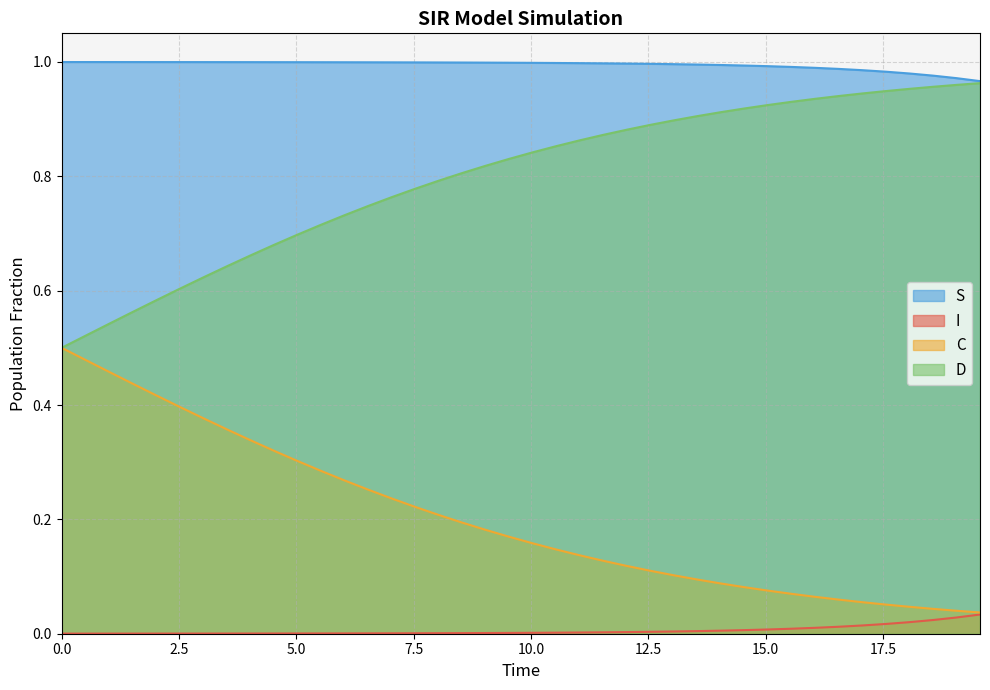

How many data points does each series have?

40